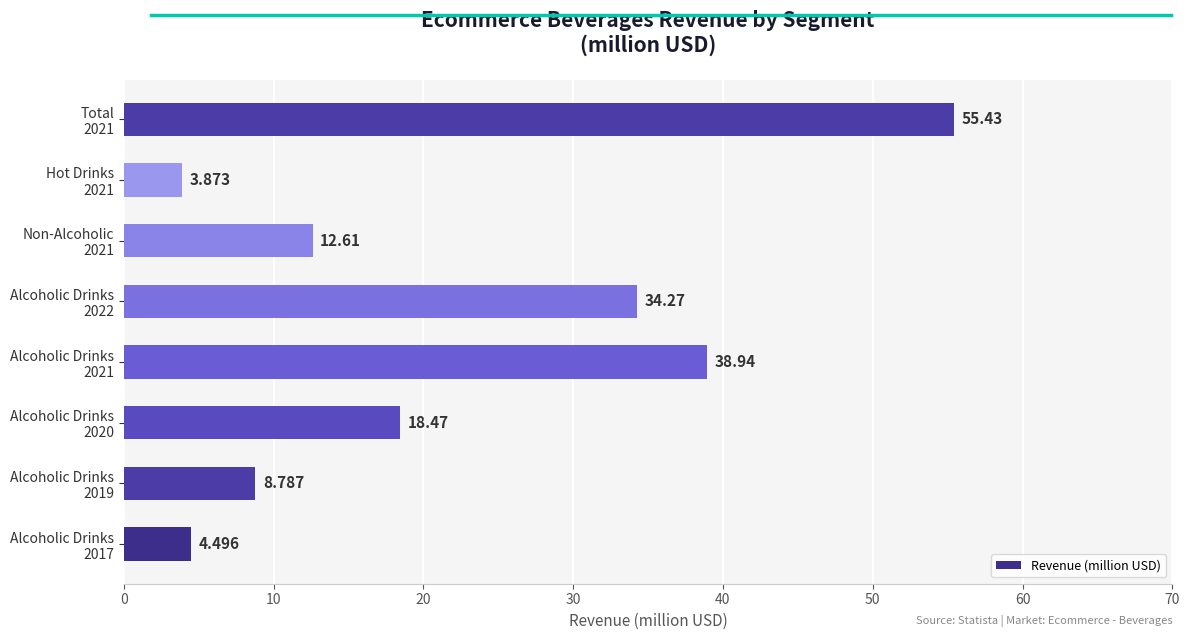

What is the average value?

22.1